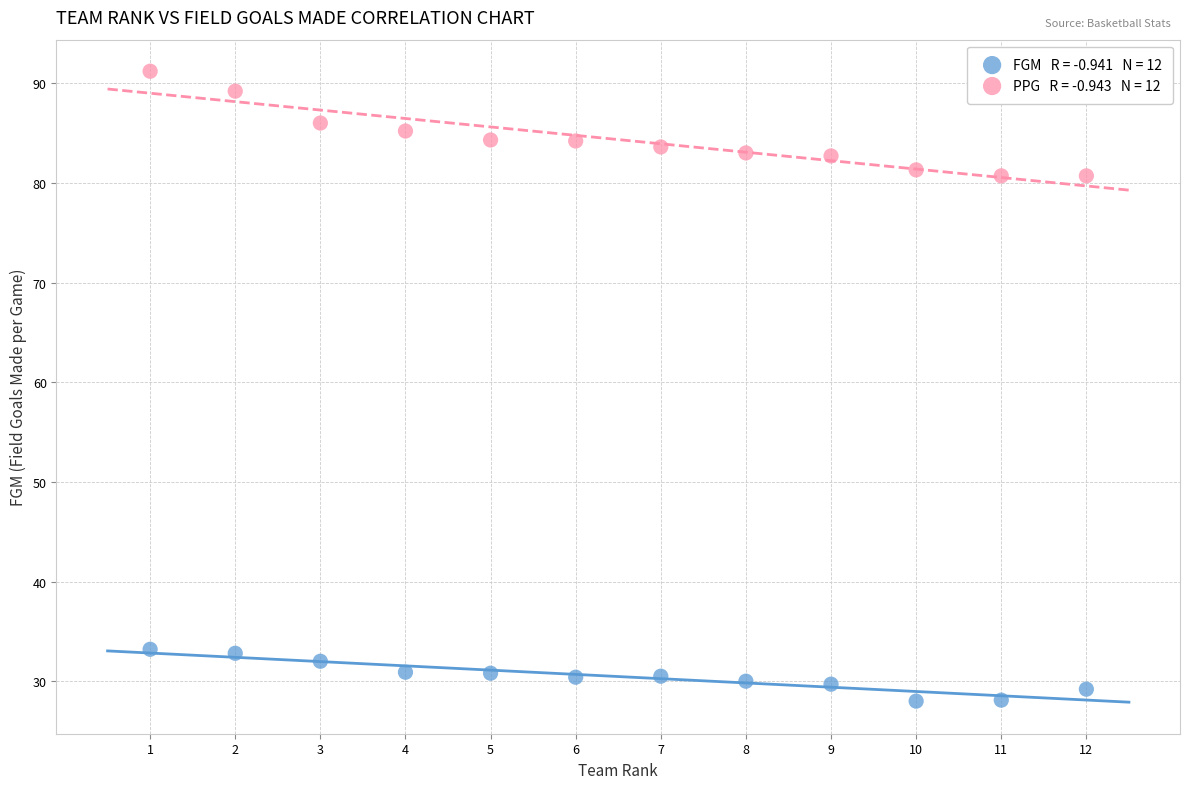

Across all data points, what is the range of Y values (max minus min)?

63.2